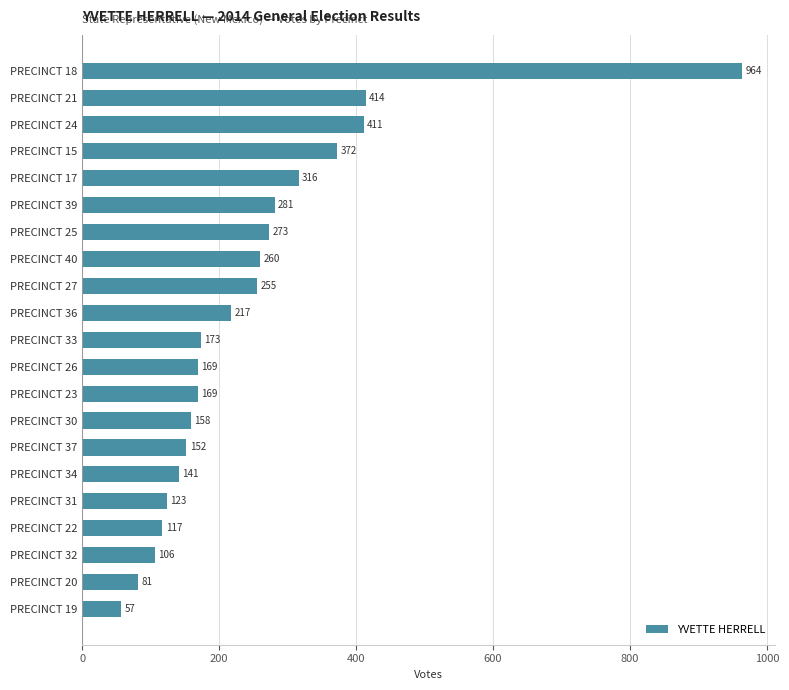

How many series are shown in this chart?

1